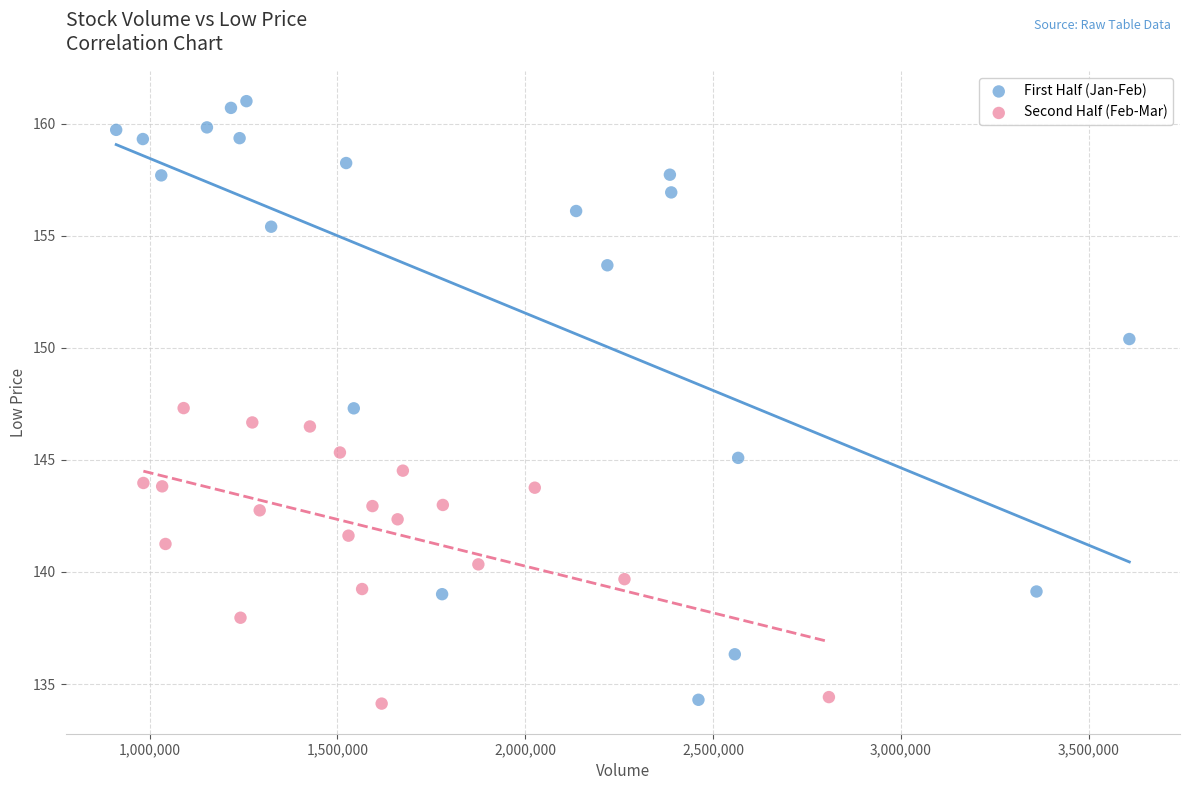

Which series contains the highest Y value?

First Half (Jan-Feb)